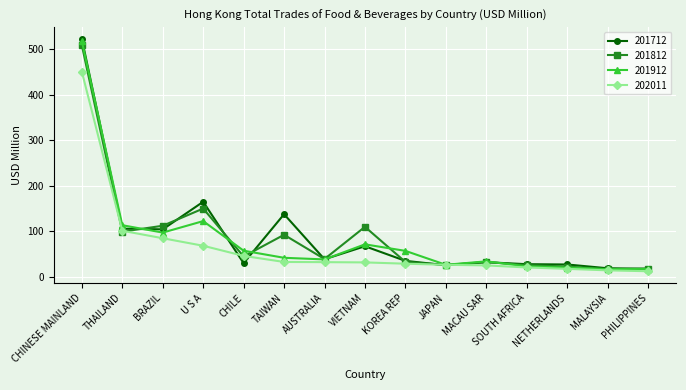

What is the minimum value for 201812?

16.3